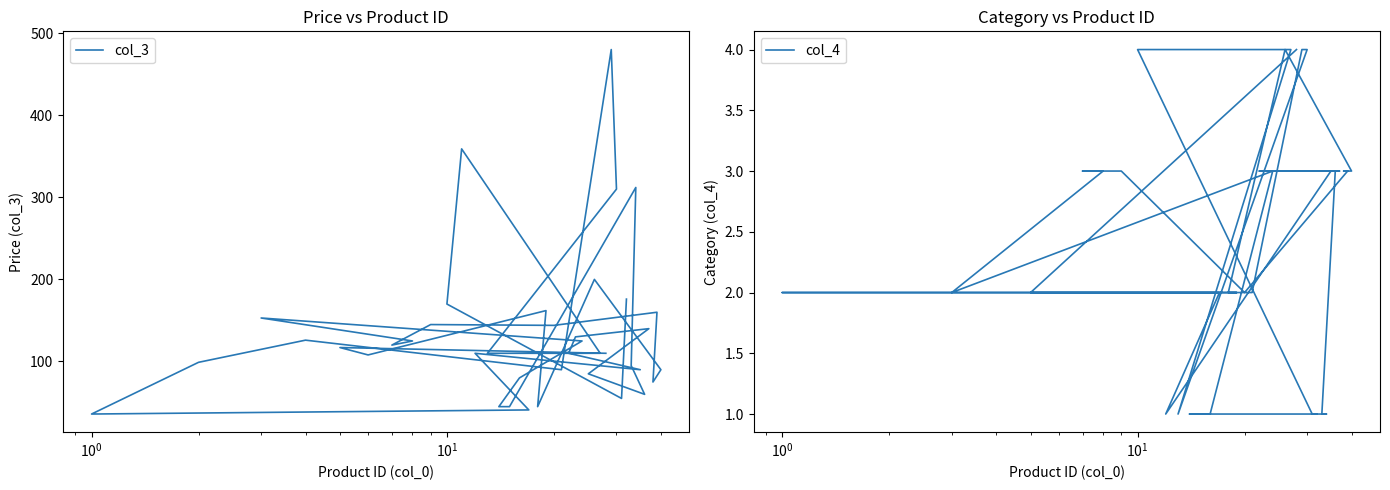

What is the maximum value for col_3?

480